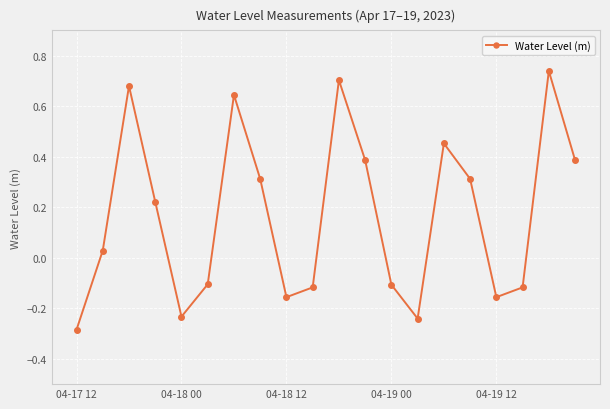

How many positive values are there?

11